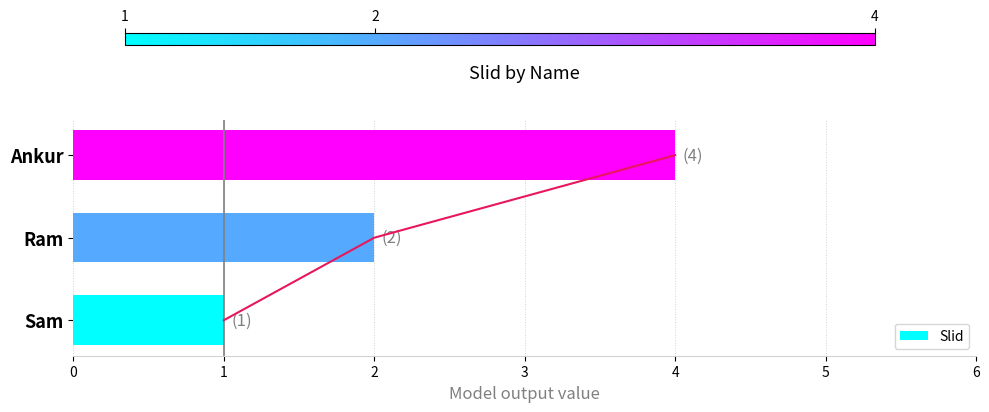

What is the sum of the Slid values at Ankur and Sam?

5